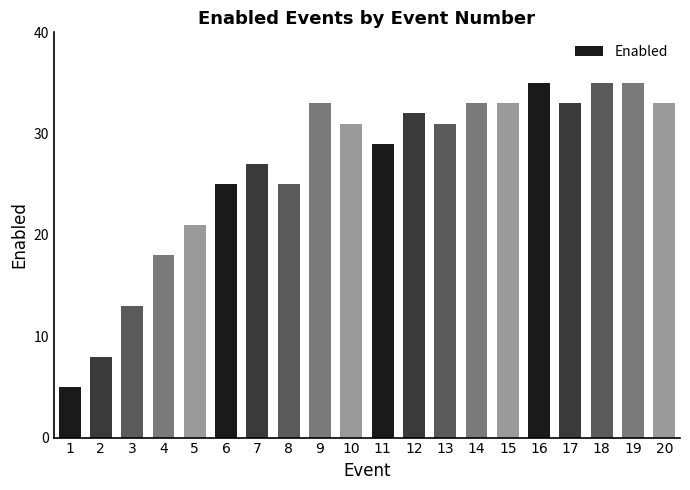

How many series are shown in this chart?

1